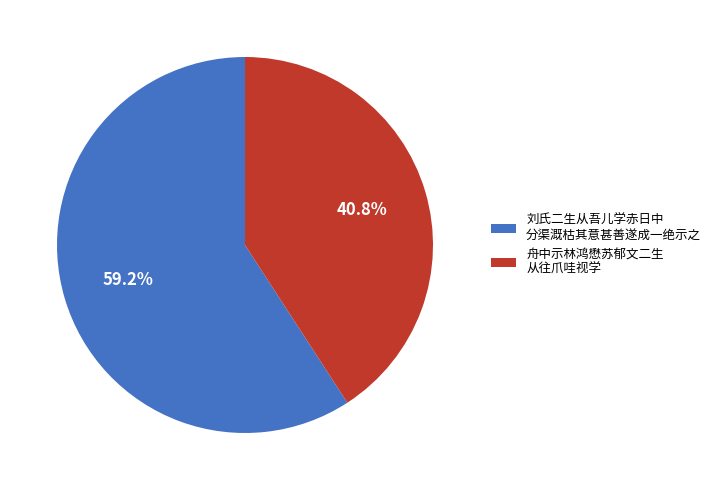

Combined, what portion of the pie is 刘氏二生从吾儿学赤日中 分渠溉枯其意甚善遂成一绝示之 and 舟中示林鸿懋苏郁文二生 从往爪哇视学?

100.0%